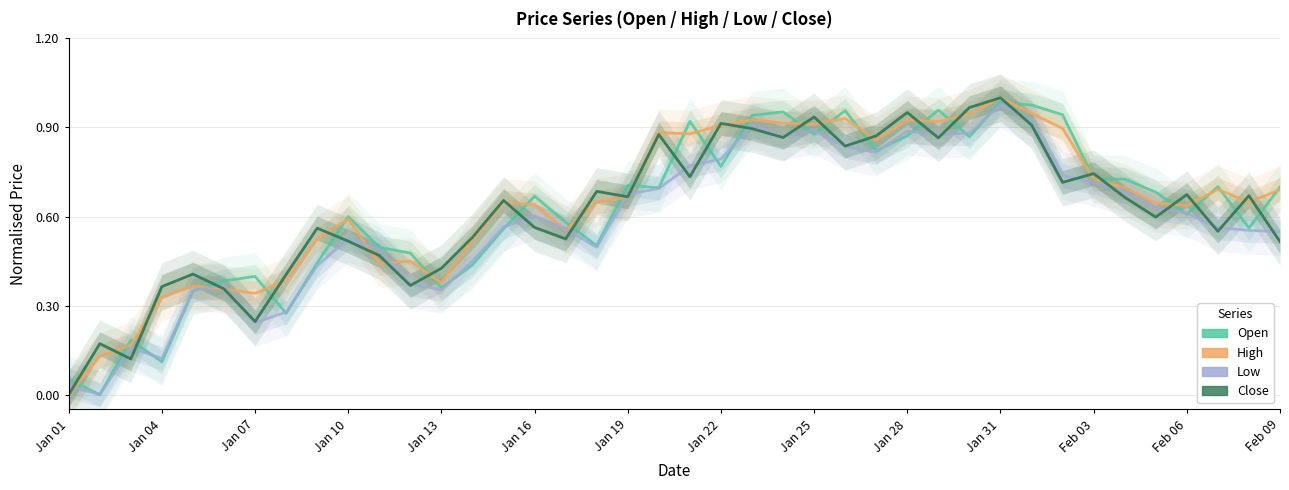

Reading right to left, transcribe all the data shown in this chart.

Open: 0.7	0.6	0.7	0.6	0.7	0.7	0.7	0.9	1.0	1.0	0.9	1.0	0.9	0.8	1.0	0.9	1.0	0.9	0.8	0.9	0.7	0.7	0.5	0.6	0.7	0.6	0.4	0.4	0.5	0.5	0.6	0.4	0.3	0.4	0.4	0.3	0.1	0.2	0.0	0.1
High: 0.7	0.6	0.7	0.6	0.6	0.7	0.7	0.9	0.9	1.0	0.9	0.9	0.9	0.9	0.9	0.9	0.9	0.9	0.9	0.9	0.9	0.7	0.6	0.6	0.6	0.6	0.5	0.4	0.4	0.4	0.6	0.5	0.4	0.3	0.4	0.4	0.3	0.2	0.1	0.0
Low: 0.5	0.6	0.6	0.6	0.6	0.7	0.7	0.7	0.9	1.0	0.9	0.9	0.9	0.8	0.8	0.9	0.9	0.9	0.8	0.8	0.7	0.7	0.5	0.6	0.6	0.6	0.4	0.4	0.4	0.5	0.5	0.4	0.3	0.2	0.4	0.4	0.1	0.2	0.0	0.0
Close: 0.5	0.7	0.6	0.7	0.6	0.7	0.7	0.7	0.9	1.0	1.0	0.9	1.0	0.9	0.8	0.9	0.9	0.9	0.9	0.7	0.9	0.7	0.7	0.5	0.6	0.7	0.5	0.4	0.4	0.5	0.5	0.6	0.4	0.2	0.4	0.4	0.4	0.1	0.2	0.0